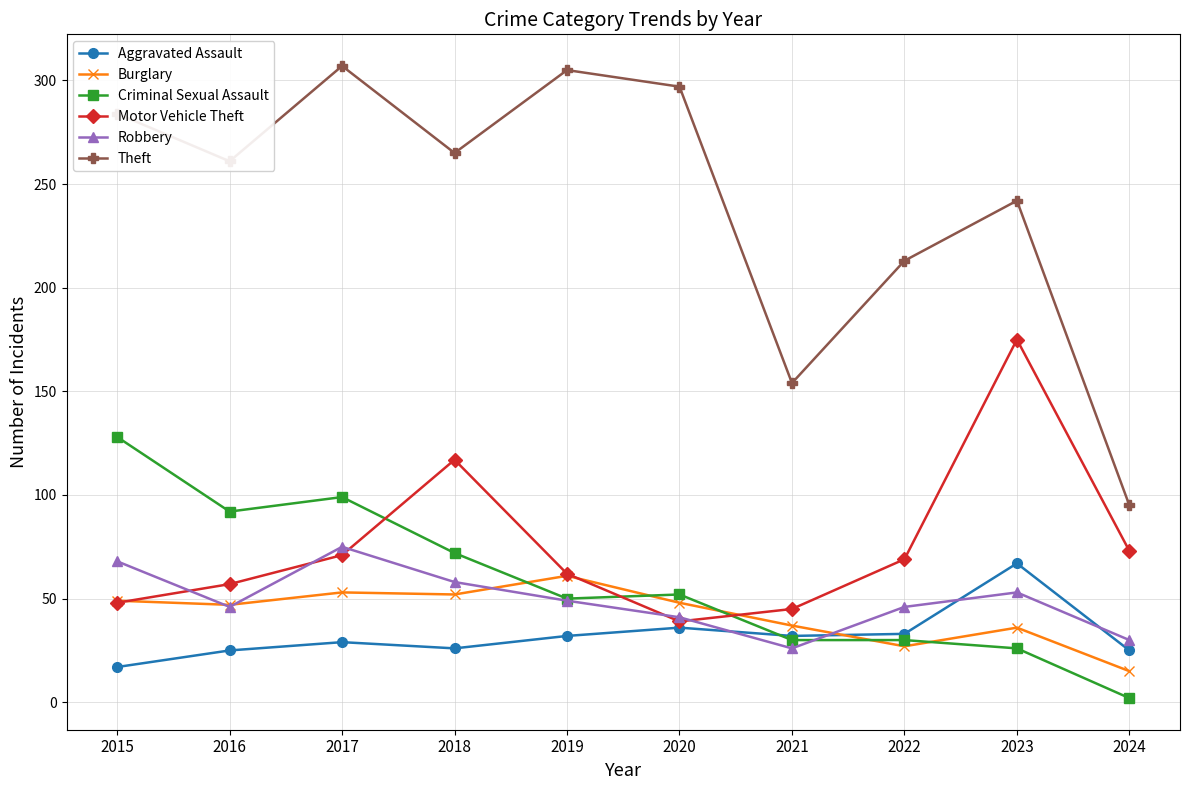

What are all the series names shown in the legend?

Aggravated Assault, Burglary, Criminal Sexual Assault, Motor Vehicle Theft, Robbery, Theft